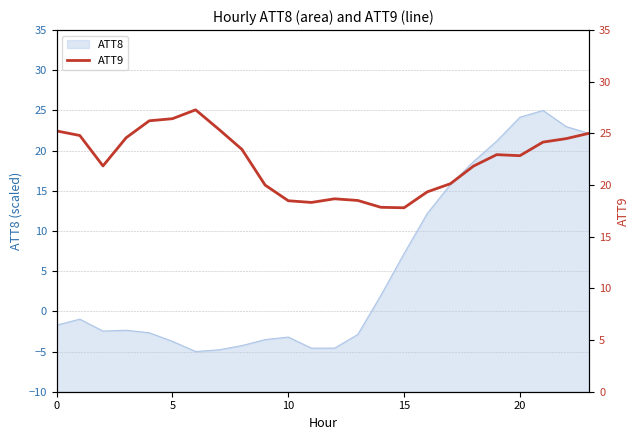

What is the maximum value for ATT8?

25.0